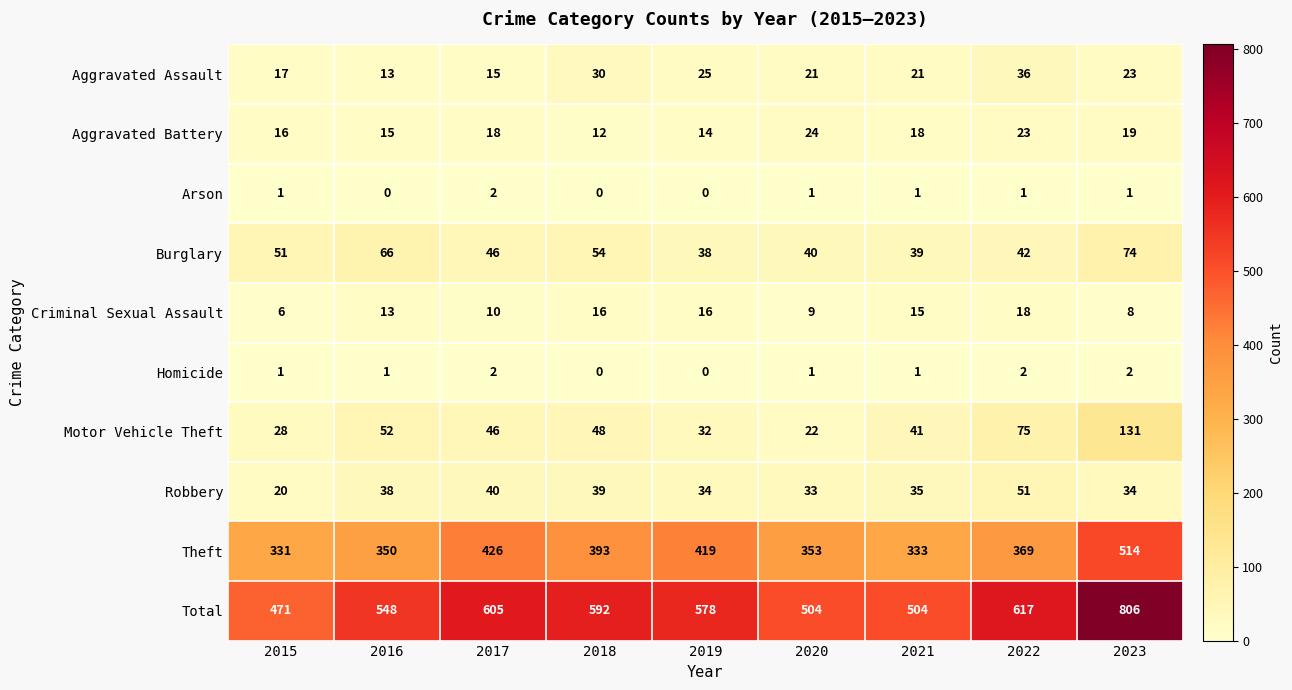

How many series are shown in this chart?

10